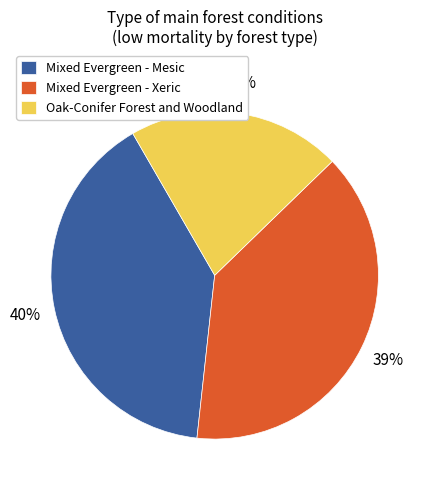

What is the smallest slice in the pie chart?

Oak-Conifer Forest and Woodland